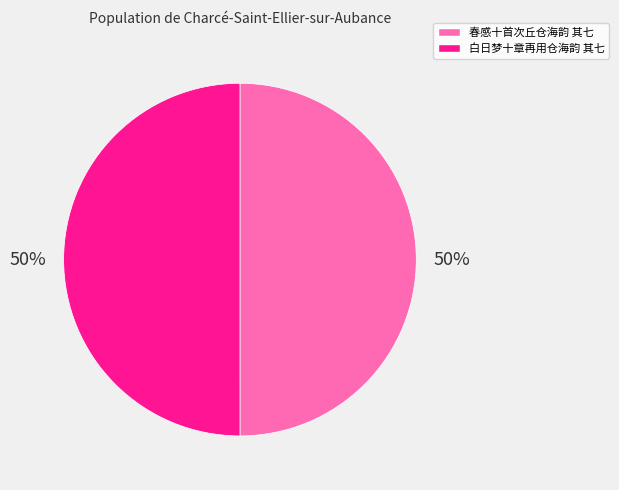

Is it true that 春感十首次丘仓海韵 其七 is 38% of the pie?

False